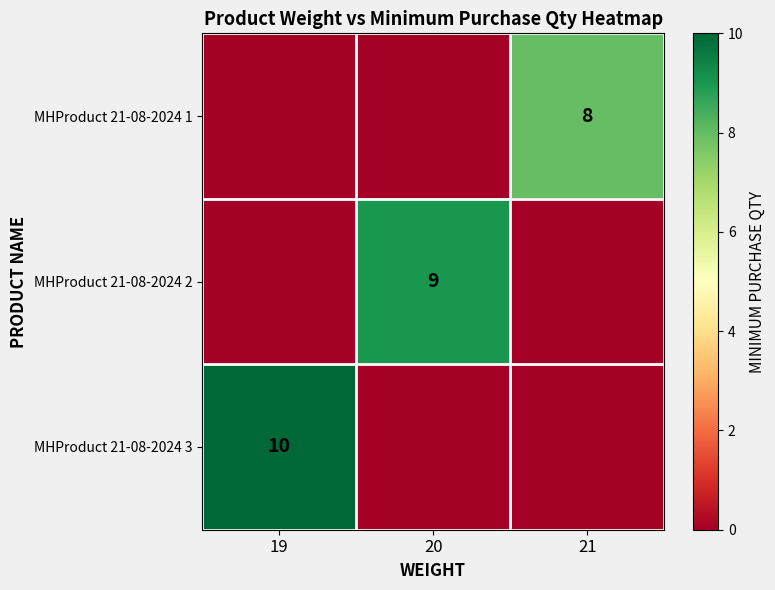

Is it true that MHProduct 21-08-2024 3 equals 10 at 19?

True